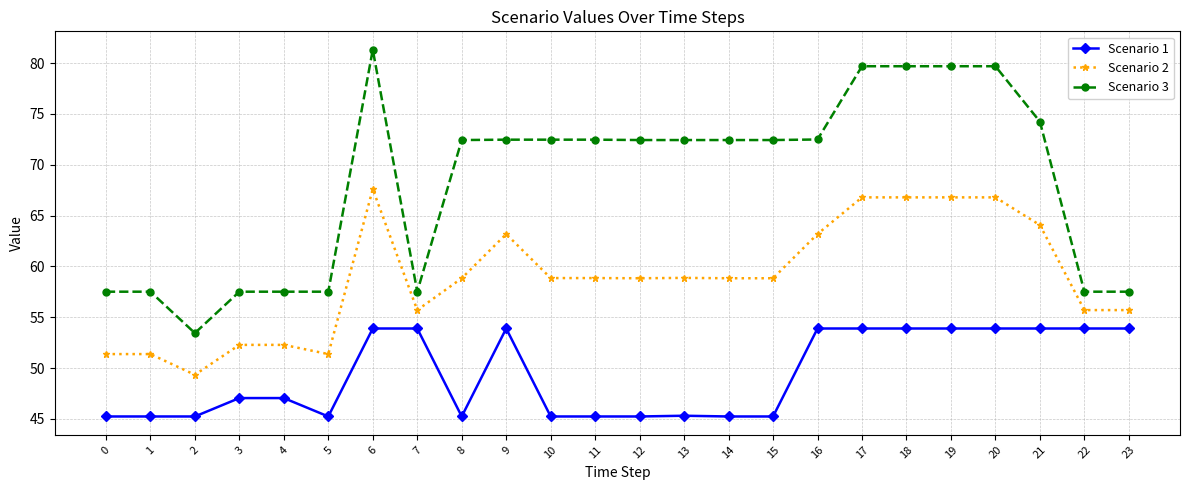

Which series changed the most between 17 and 22?

Scenario 3